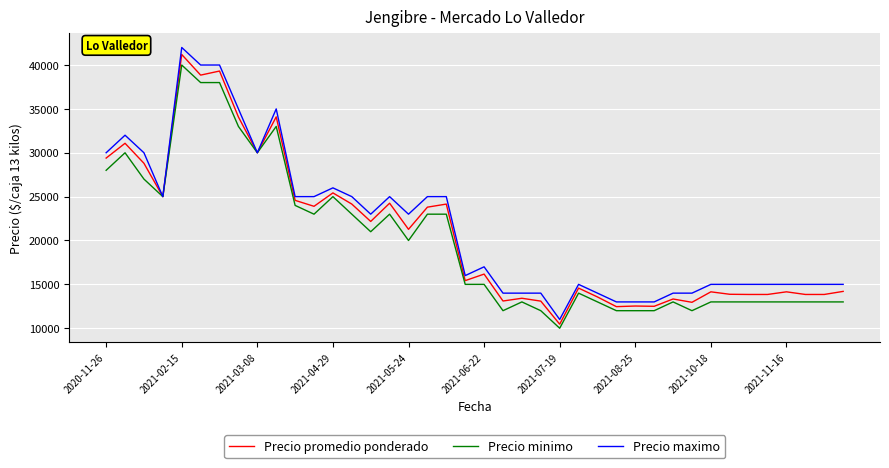

What is the smallest value displayed?

10000